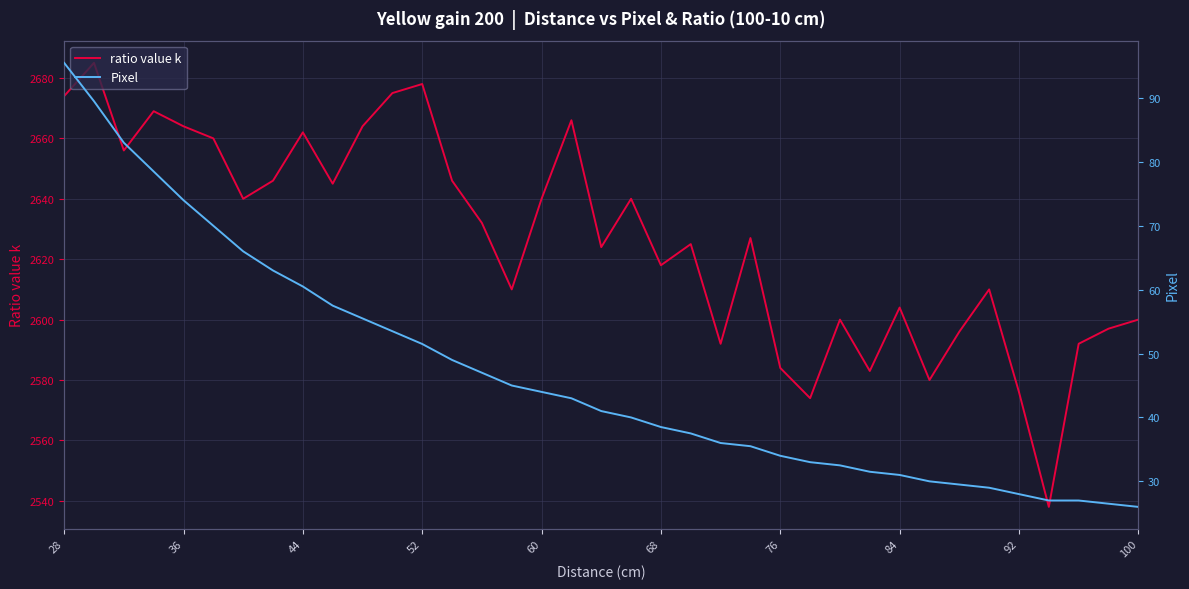

Is it true that ratio value k equals 3862.7 at 36?

False